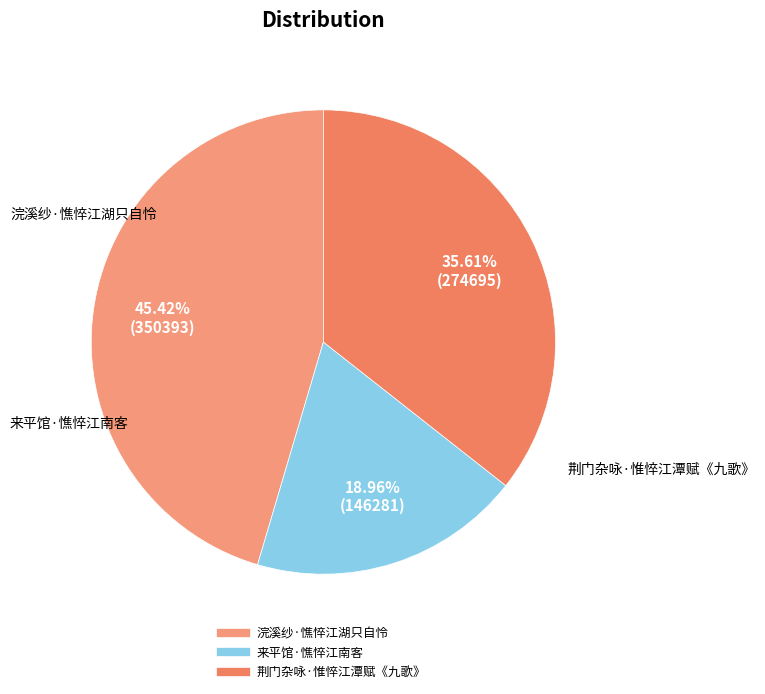

Between 来平馆·憔悴江南客 and 荆门杂咏·惟悴江潭赋《九歌》, which is larger?

荆门杂咏·惟悴江潭赋《九歌》